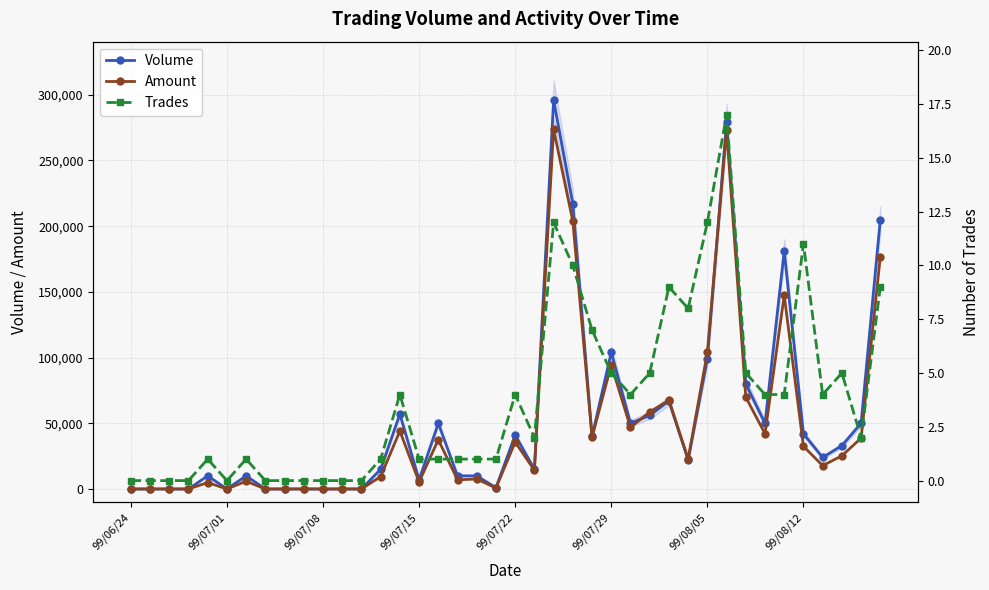

The value of Amount at 99/07/01 is 0. True or false?

True